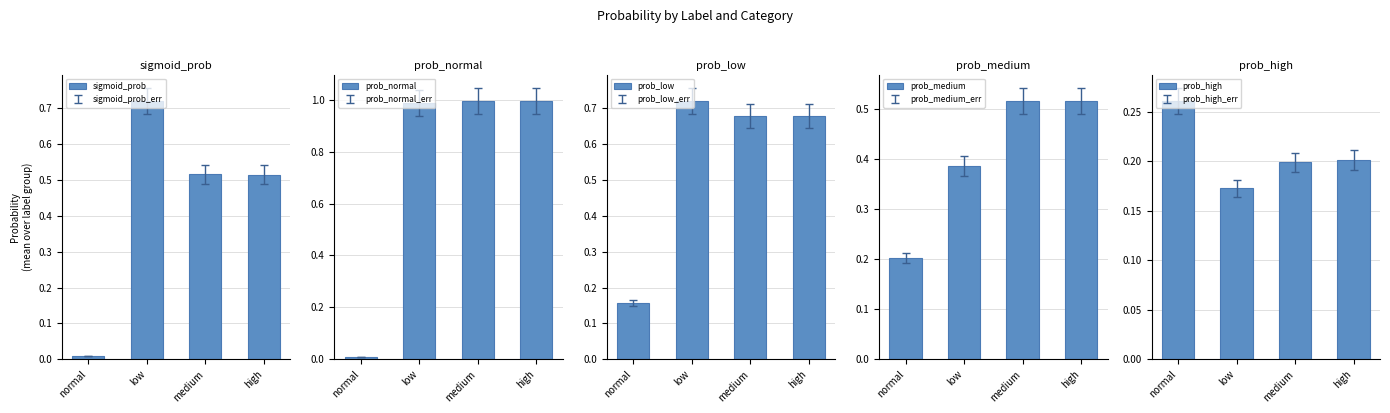

At how many categories does at least one series exceed 0?

4